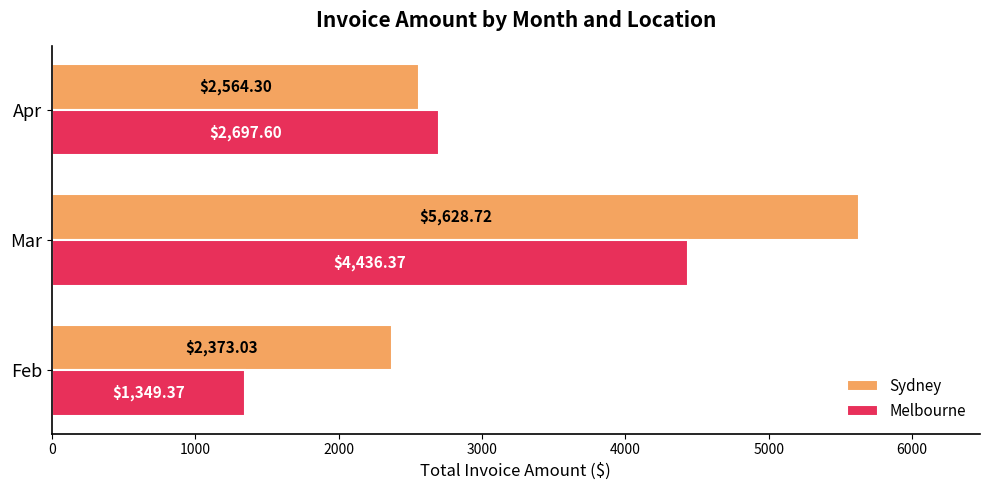

At which label is Melbourne closest to 2892?

Apr